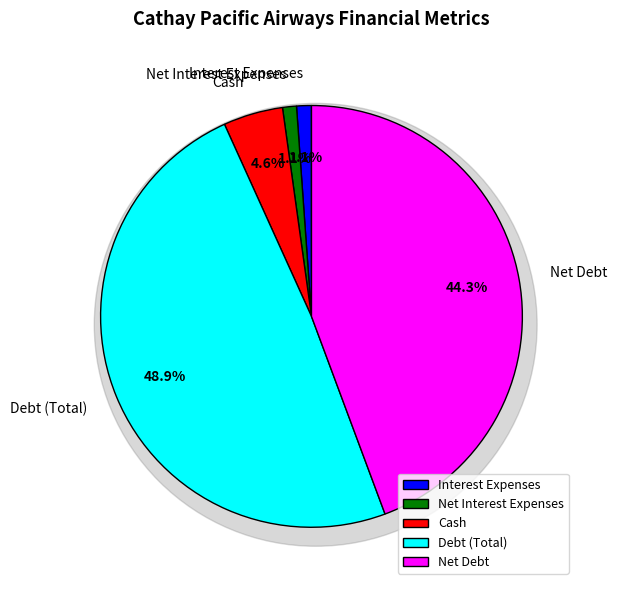

Count the number of slices in the pie.

5